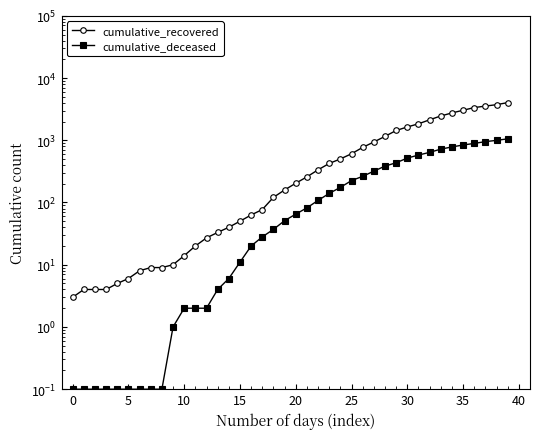

What is the difference between the highest and lowest values at 37?

2592.0